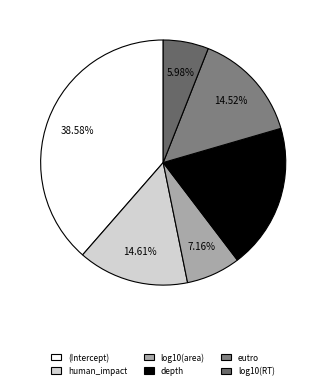

Count the number of slices in the pie.

6